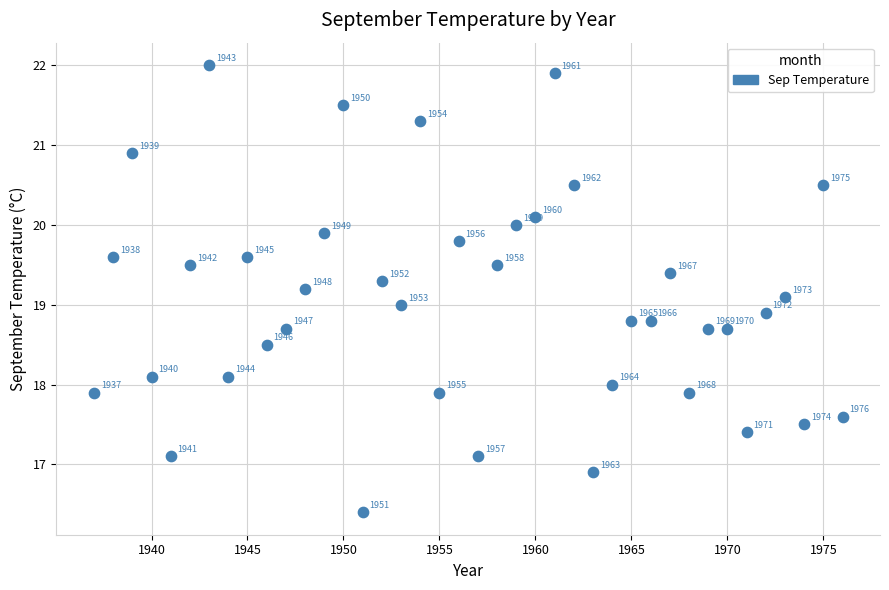

What is the range of X values (max minus min)?

39.0